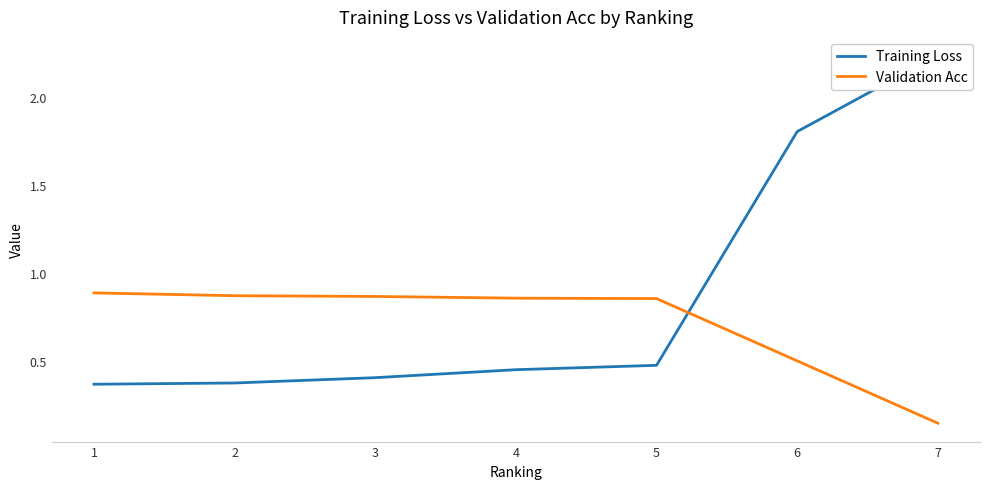

How many times do Validation Acc and Training Loss cross each other?

1